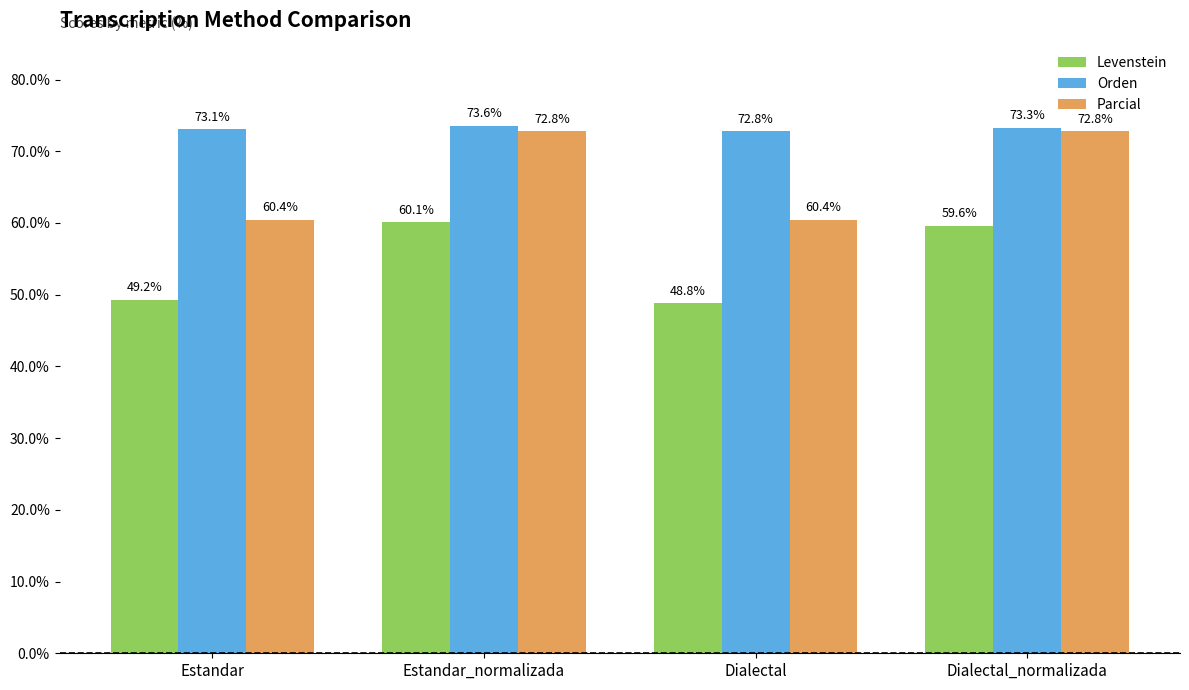

Which series changed the most between Estandar and Estandar_normalizada?

Parcial